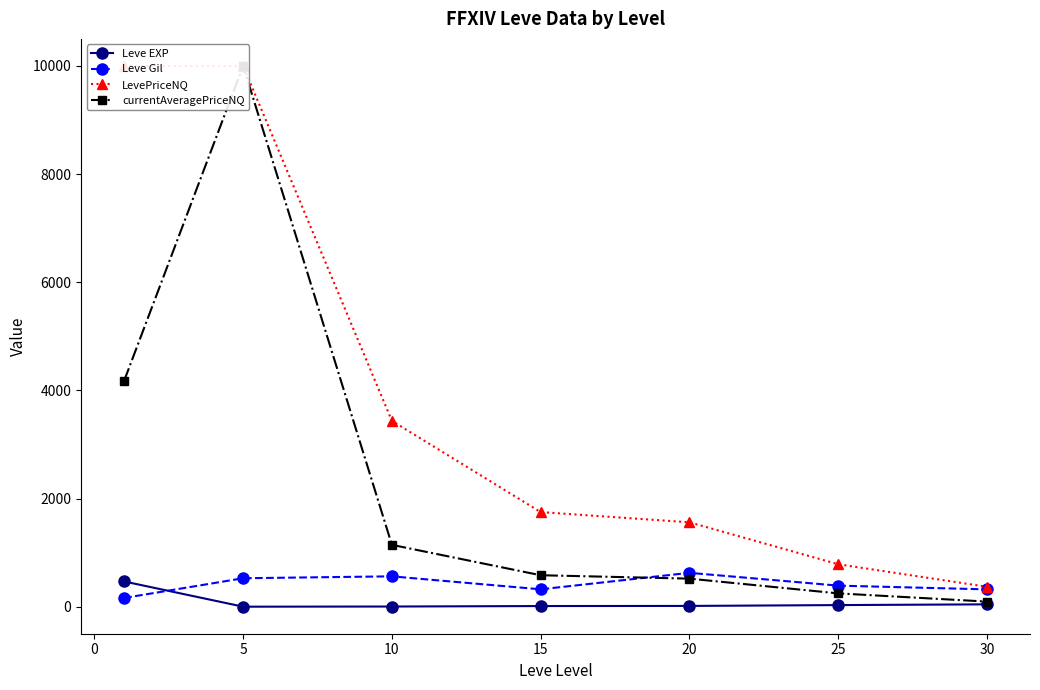

How many lines are shown in the chart?

4